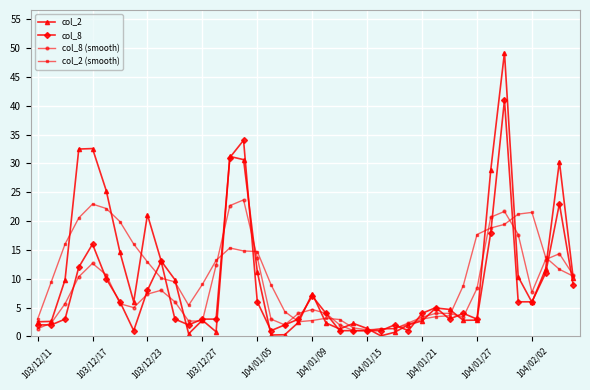

What is the greatest value displayed?

49.2